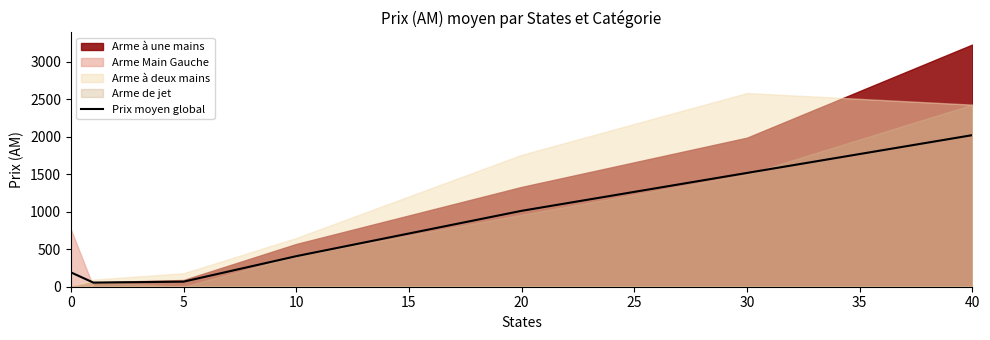

What is the maximum value for Prix moyen global?

2023.2